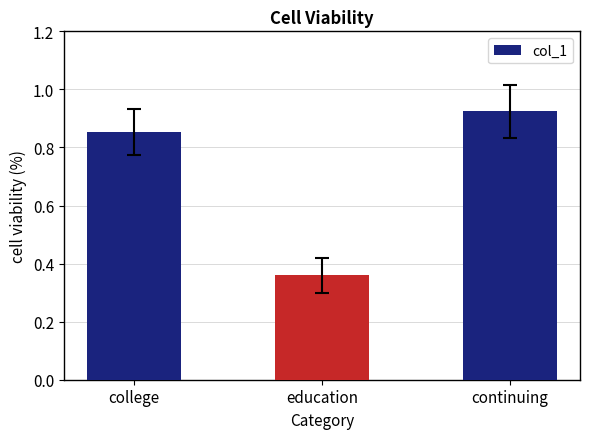

What position from the right is continuing?

1